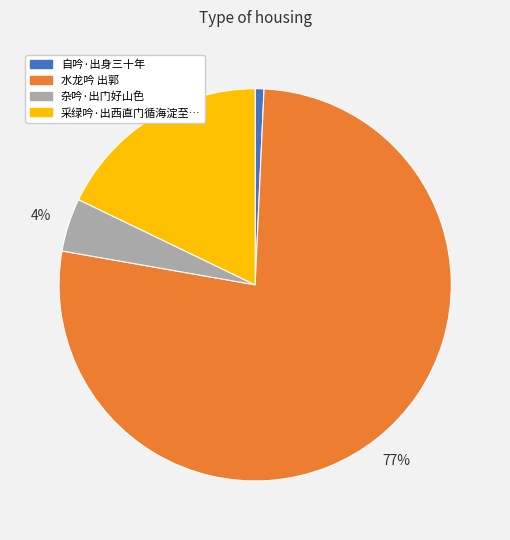

Does any single category account for the majority?

Yes